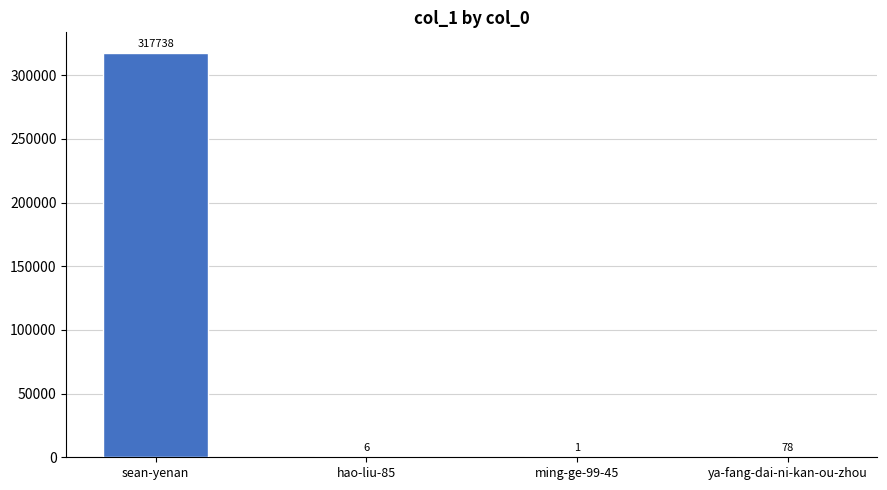

Which has a higher value, ya-fang-dai-ni-kan-ou-zhou or hao-liu-85?

ya-fang-dai-ni-kan-ou-zhou